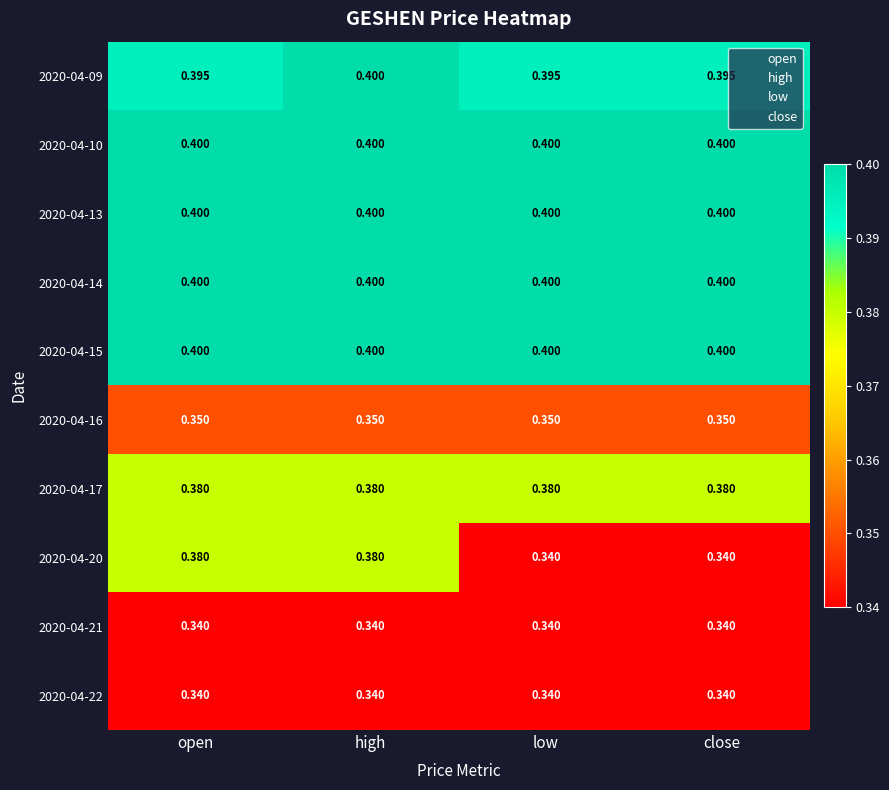

Is the value of 2020-04-14 at high greater than the value of 2020-04-20 at high?

Yes